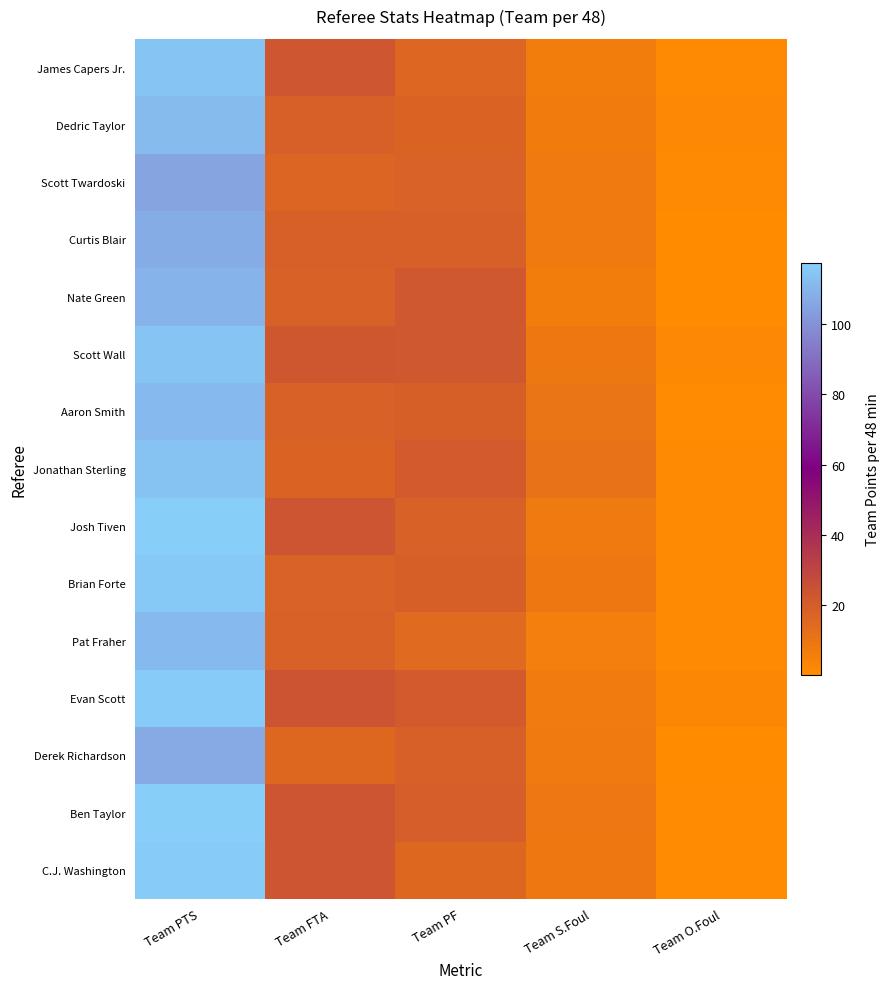

At Team PTS, list the series in order from largest to smallest.

Ben Taylor, Josh Tiven, Evan Scott, C.J. Washington, Brian Forte, Scott Wall, James Capers Jr., Jonathan Sterling, Dedric Taylor, Aaron Smith, Pat Fraher, Nate Green, Curtis Blair, Derek Richardson, Scott Twardoski